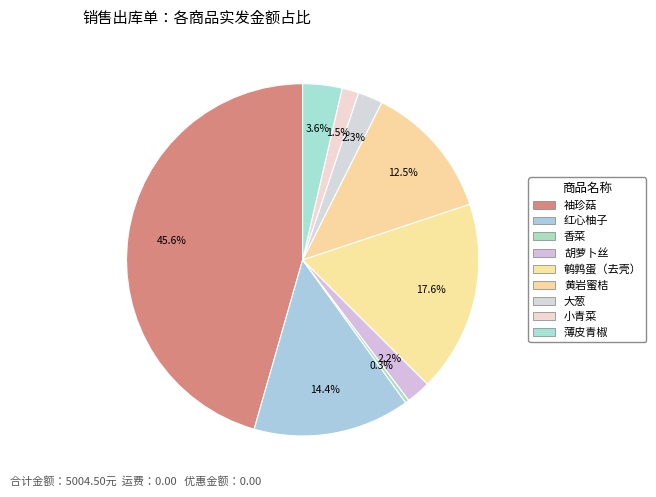

Count the number of slices in the pie.

9